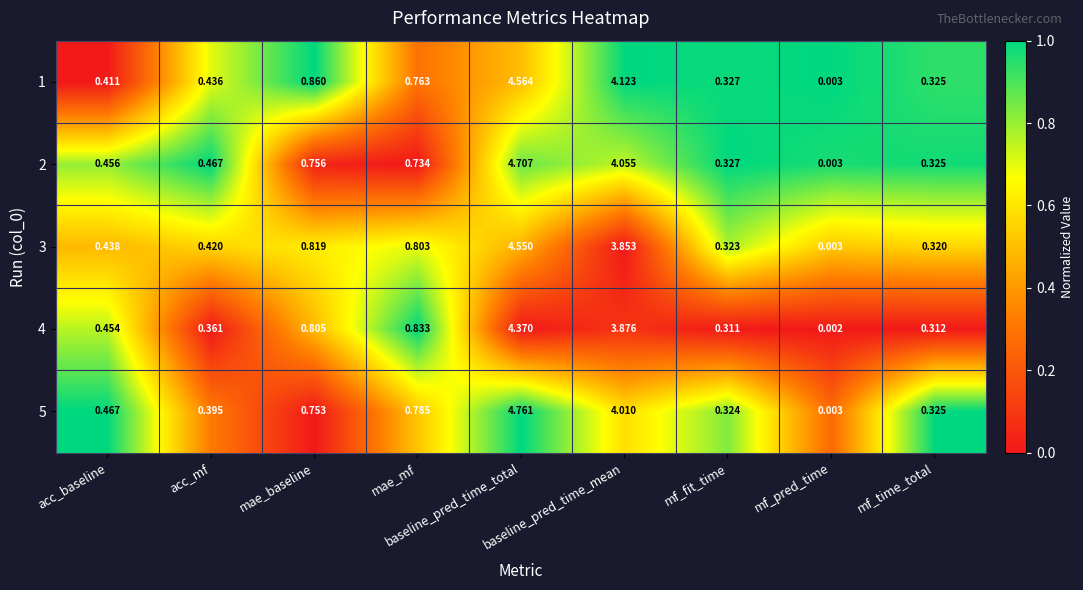

At which label is 3 closest to 2?

mae_baseline